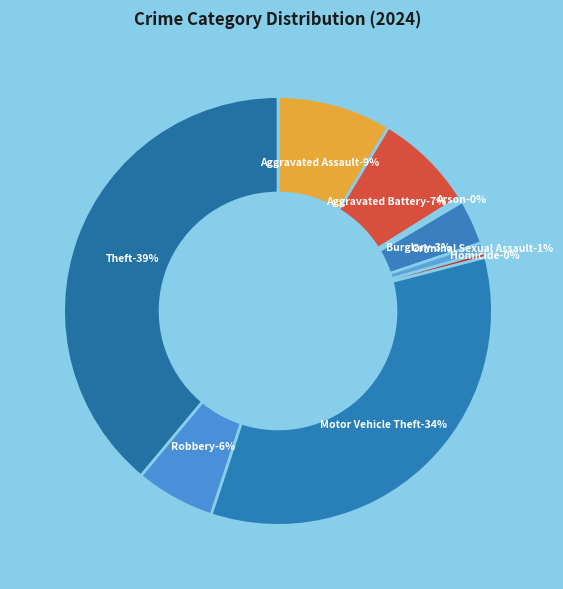

Does Arson account for over 50% of the chart?

No